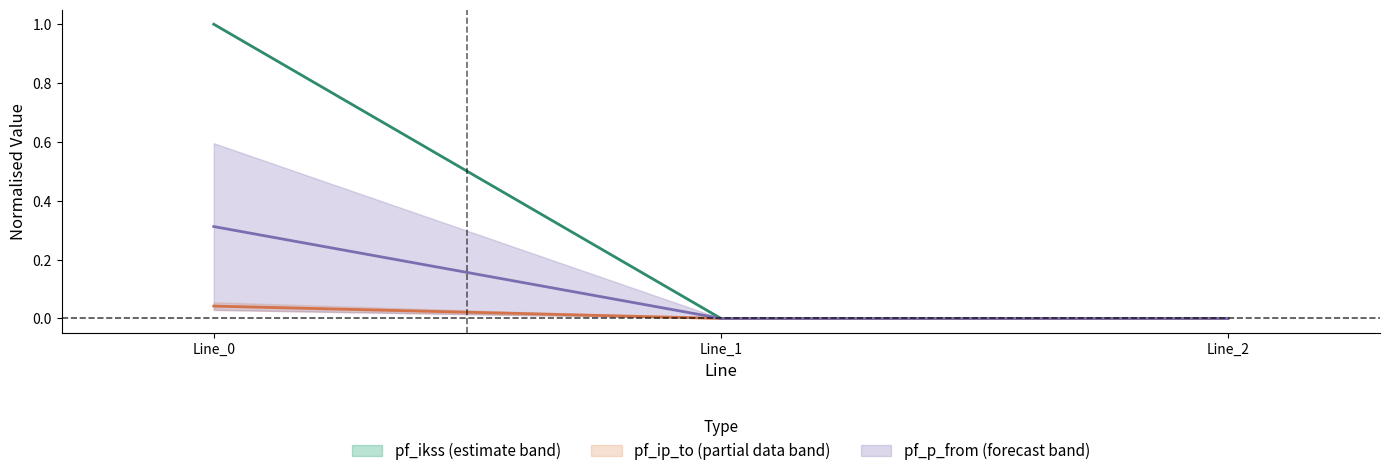

Between Line_0 and Line_1, which series saw the biggest shift?

pf_ikss_from_ka